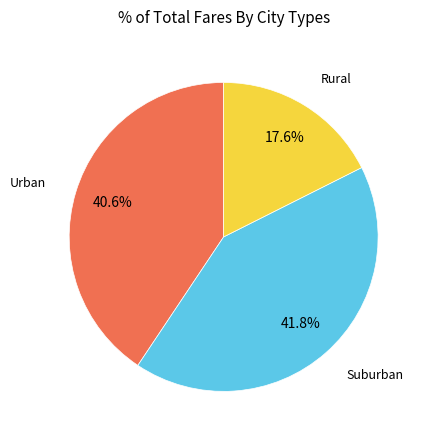

Does any single category account for the majority?

No